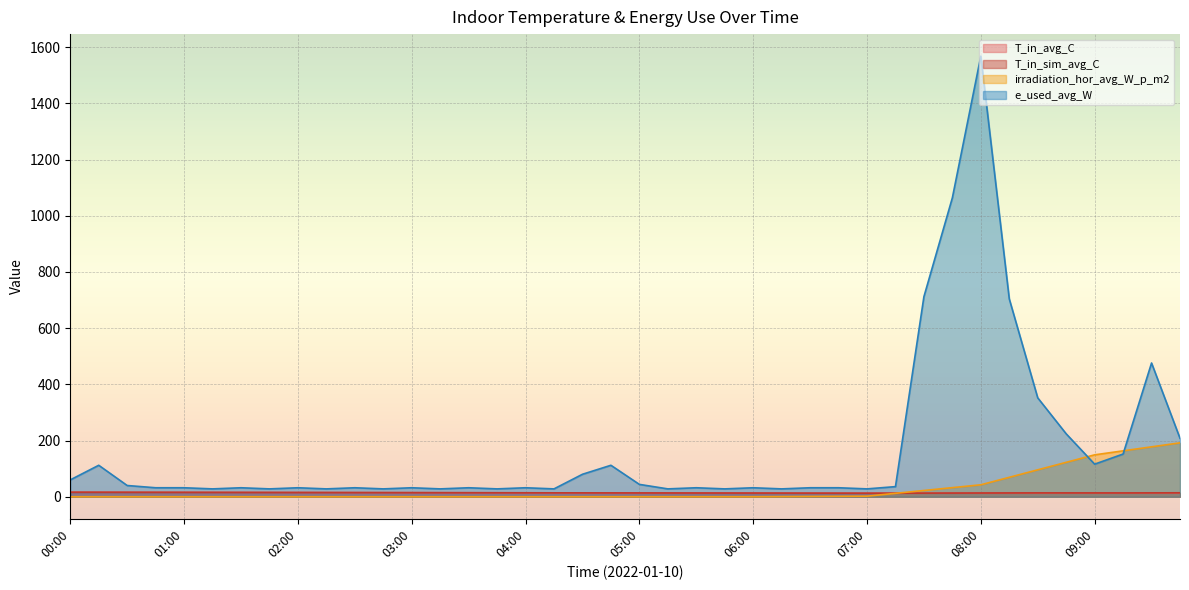

The value of T_in_avg_C at 08:45 is 23.2. True or false?

False